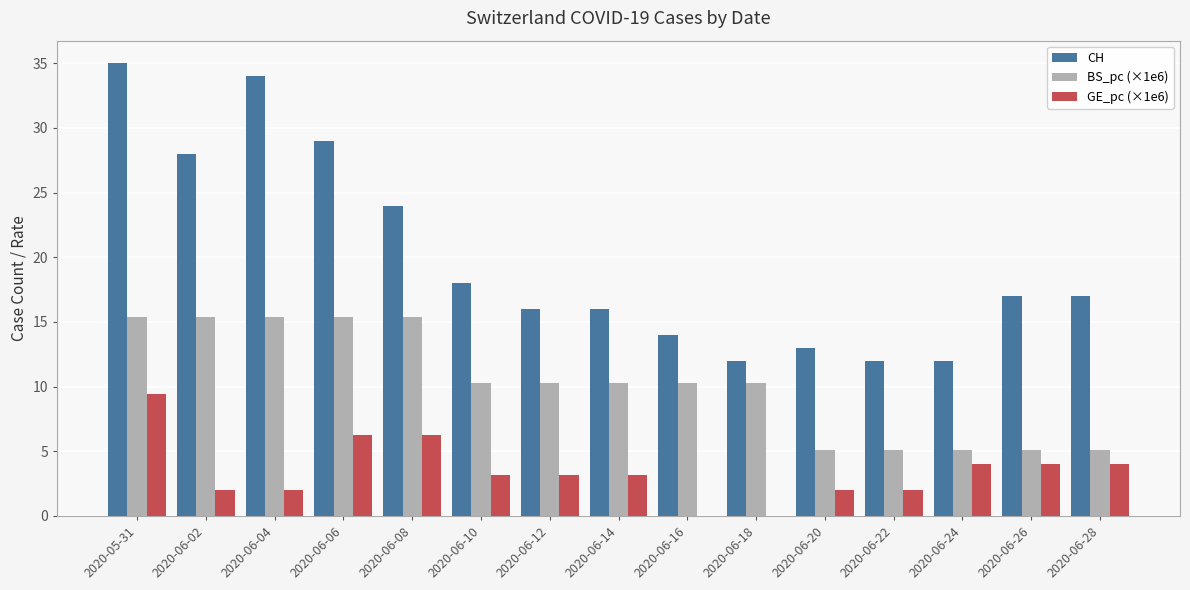

Is it true that CH equals 48.1 at 2020-06-04?

False